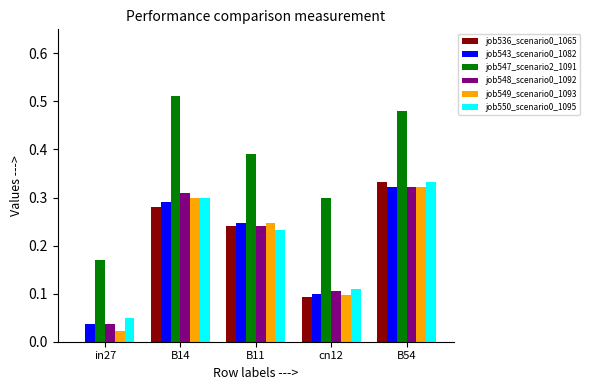

At which category is the sum across all series the highest?

B54